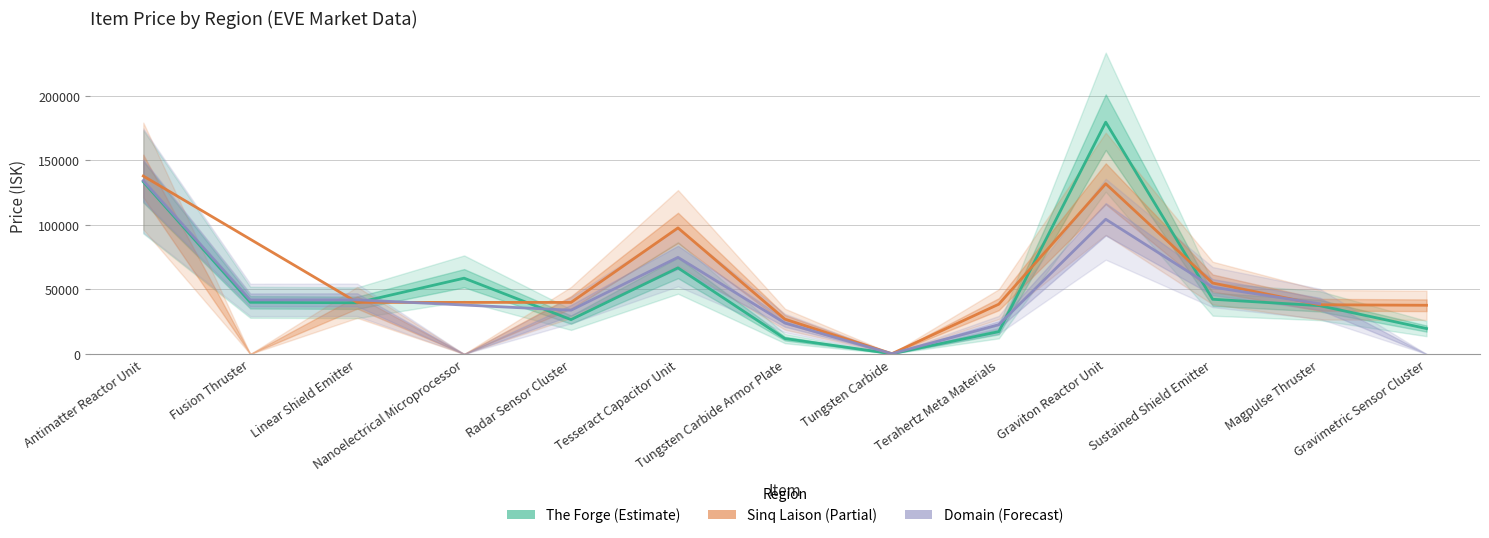

Where does the Sinq Laison series first go above 38590?

Antimatter Reactor Unit